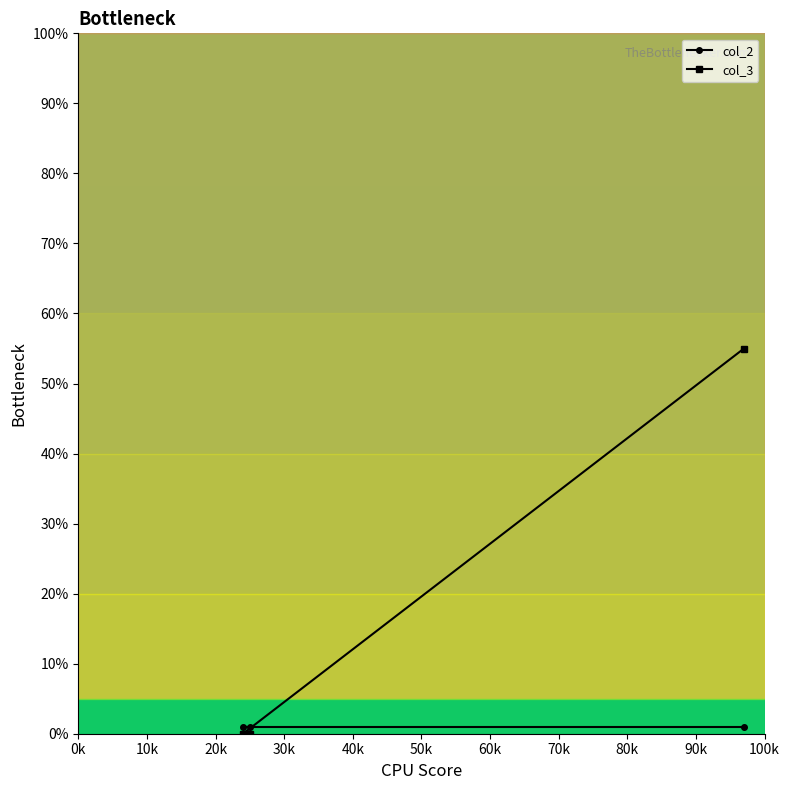

Which series has the largest total across all categories?

col_3